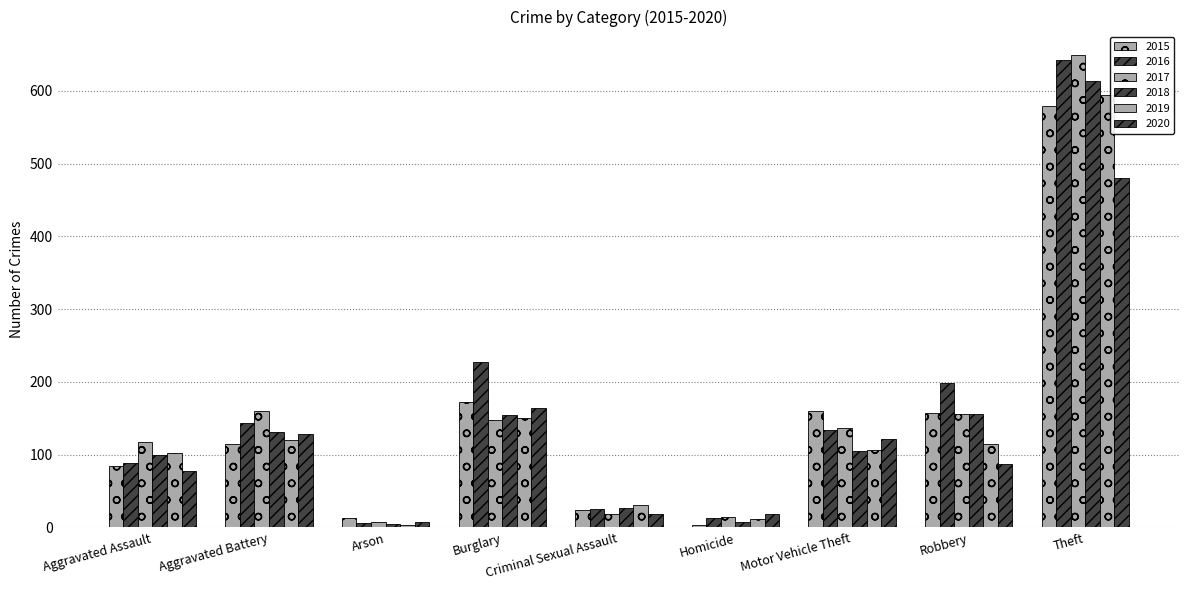

Which series changed the most between Burglary and Motor Vehicle Theft?

2016